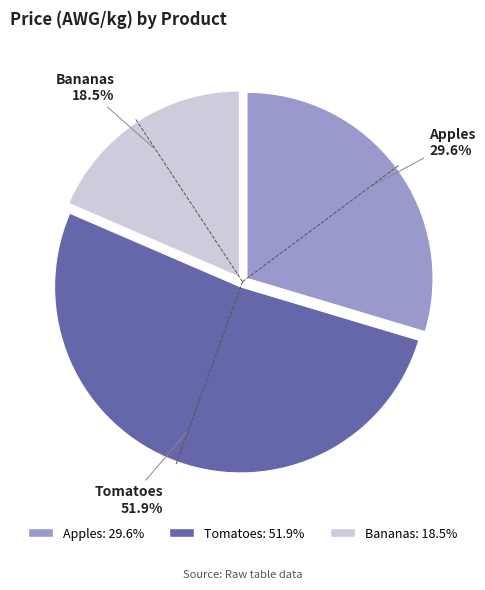

Rank the categories by value from lowest to highest.

Bananas, Apples, Tomatoes